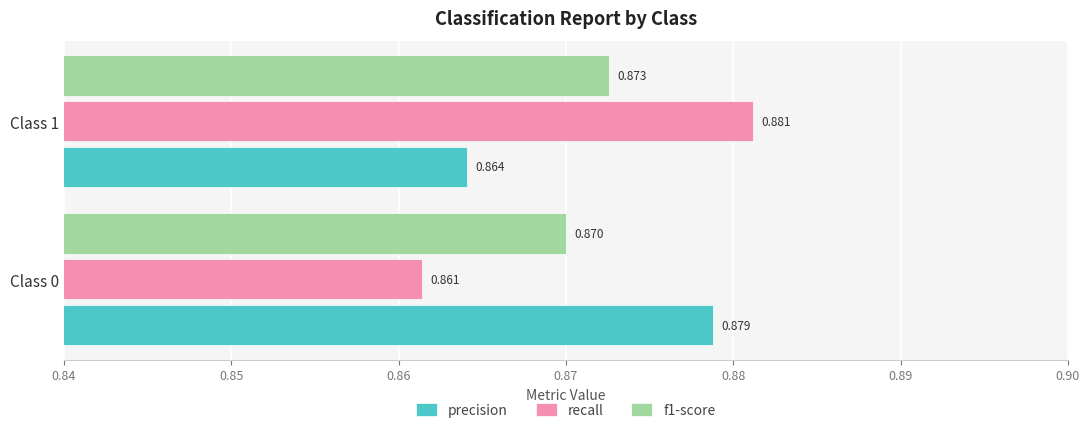

Rank the series by their maximum value, from lowest to highest.

f1-score, precision, recall